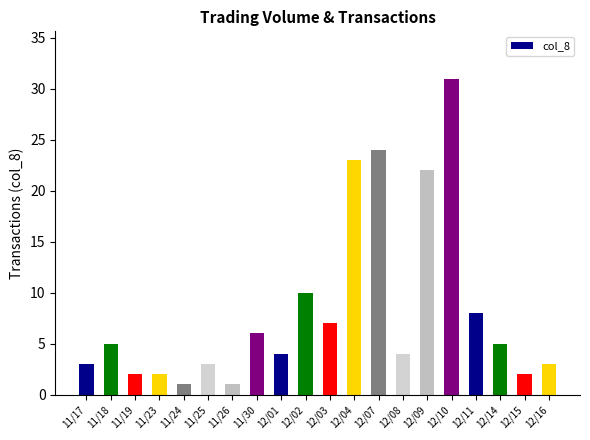

How many data points are less than 5?

10